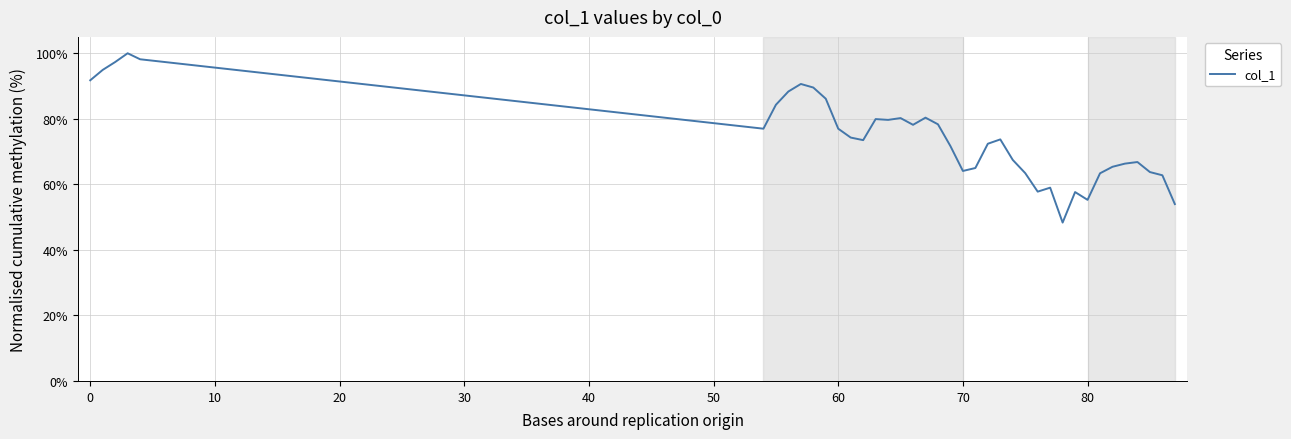

How many values are below 73?

18